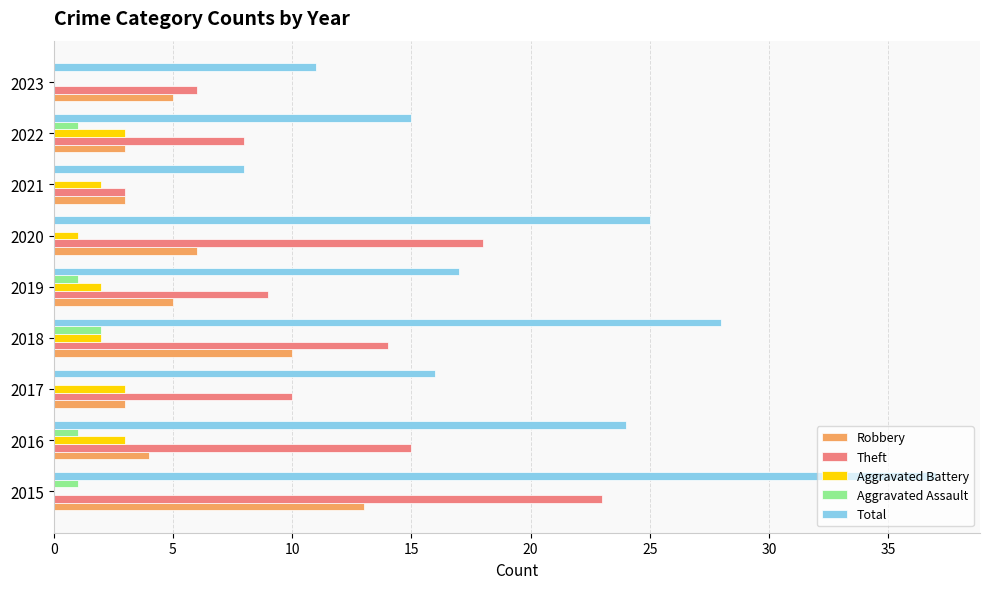

How many series are shown in this chart?

5